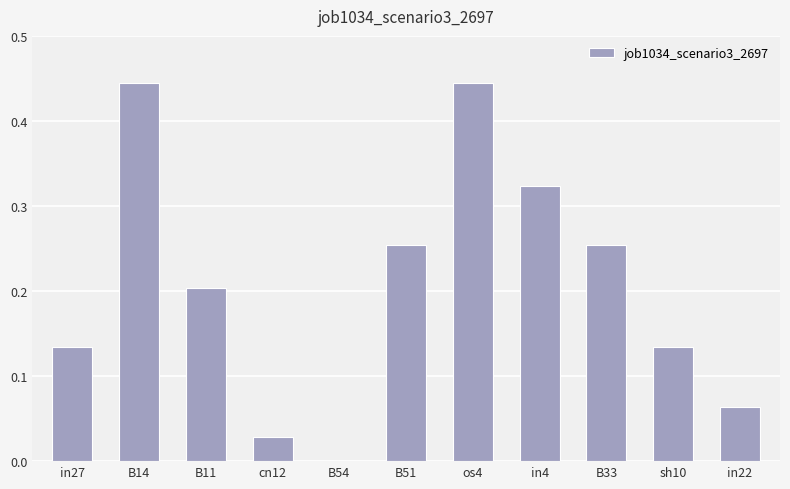

What is the sum of all values?

2.3